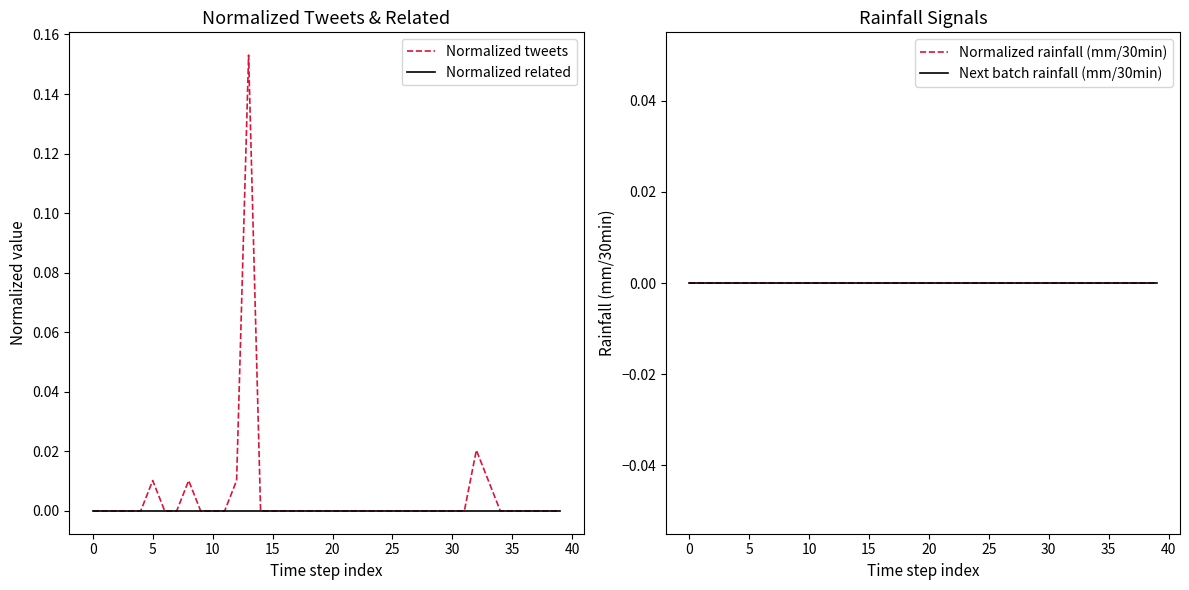

True or false: Normalized rainfall (mm/30min) and Next batch rainfall (mm/30min) cross at least once.

False